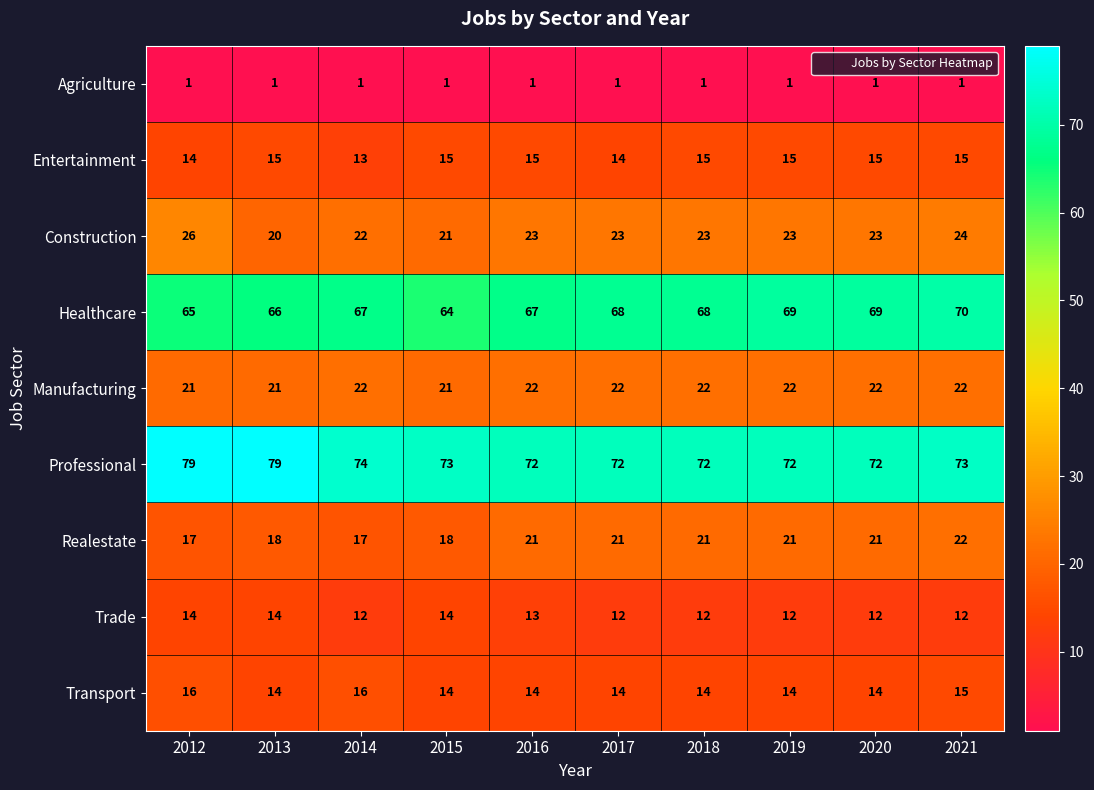

Between 2013 and 2020, which series saw the biggest shift?

Professional